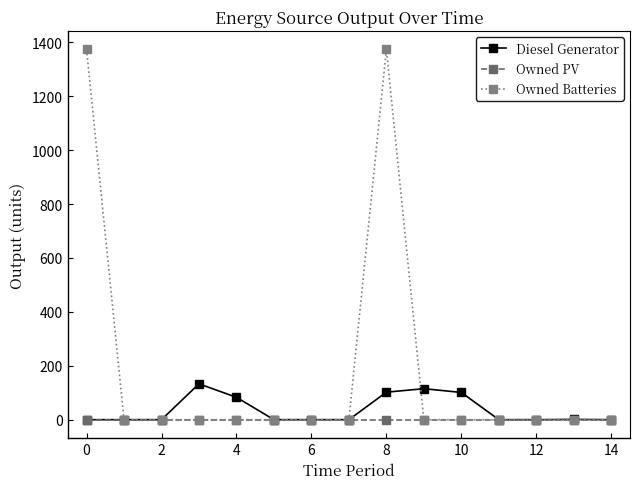

True or false: Owned Batteries and Diesel Generator cross at least once.

True